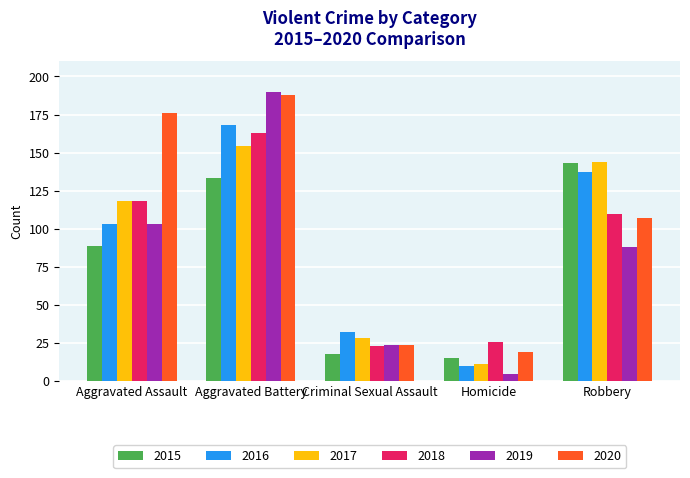

What position from the right is Aggravated Battery?

4